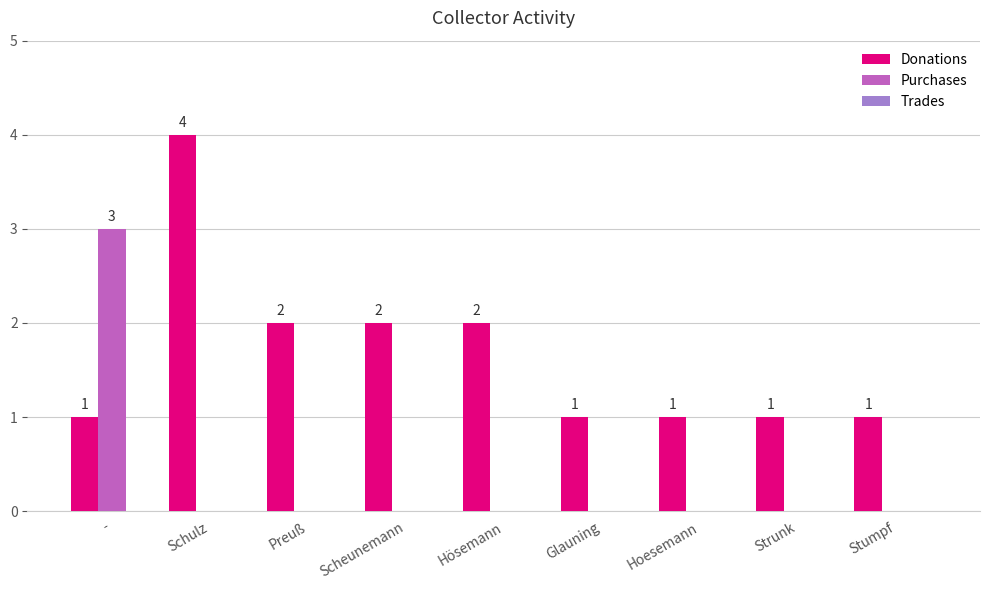

How many Donations values are between 1 and 2?

8